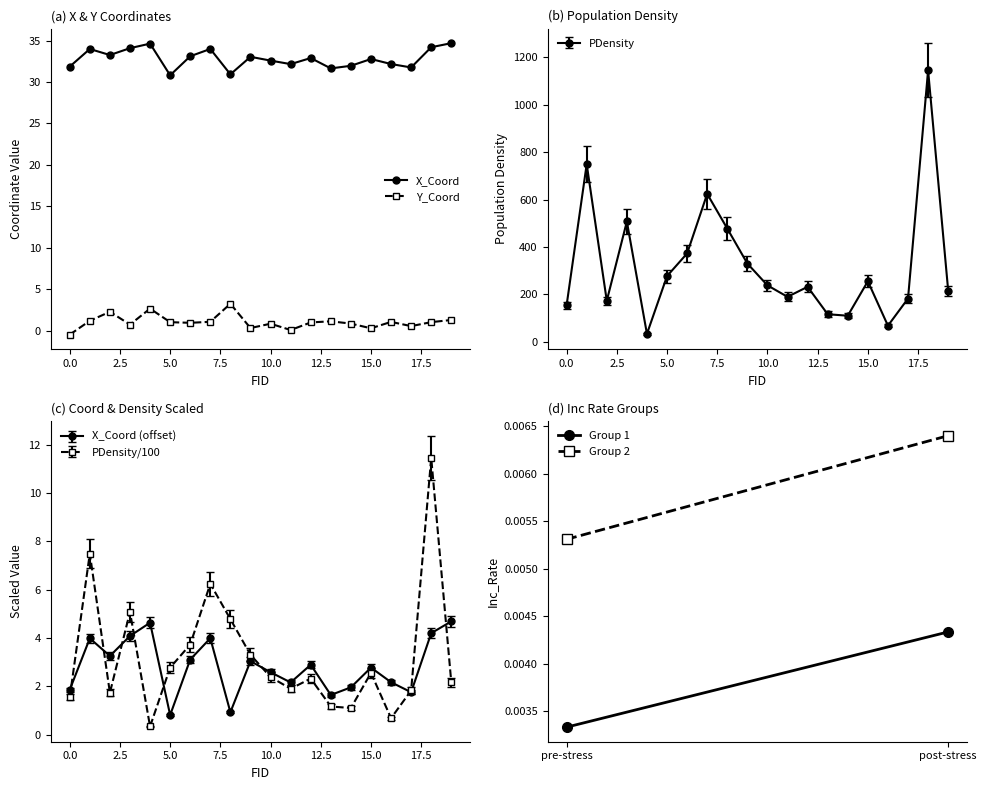

What is the difference between the highest and lowest values at 2?

171.0